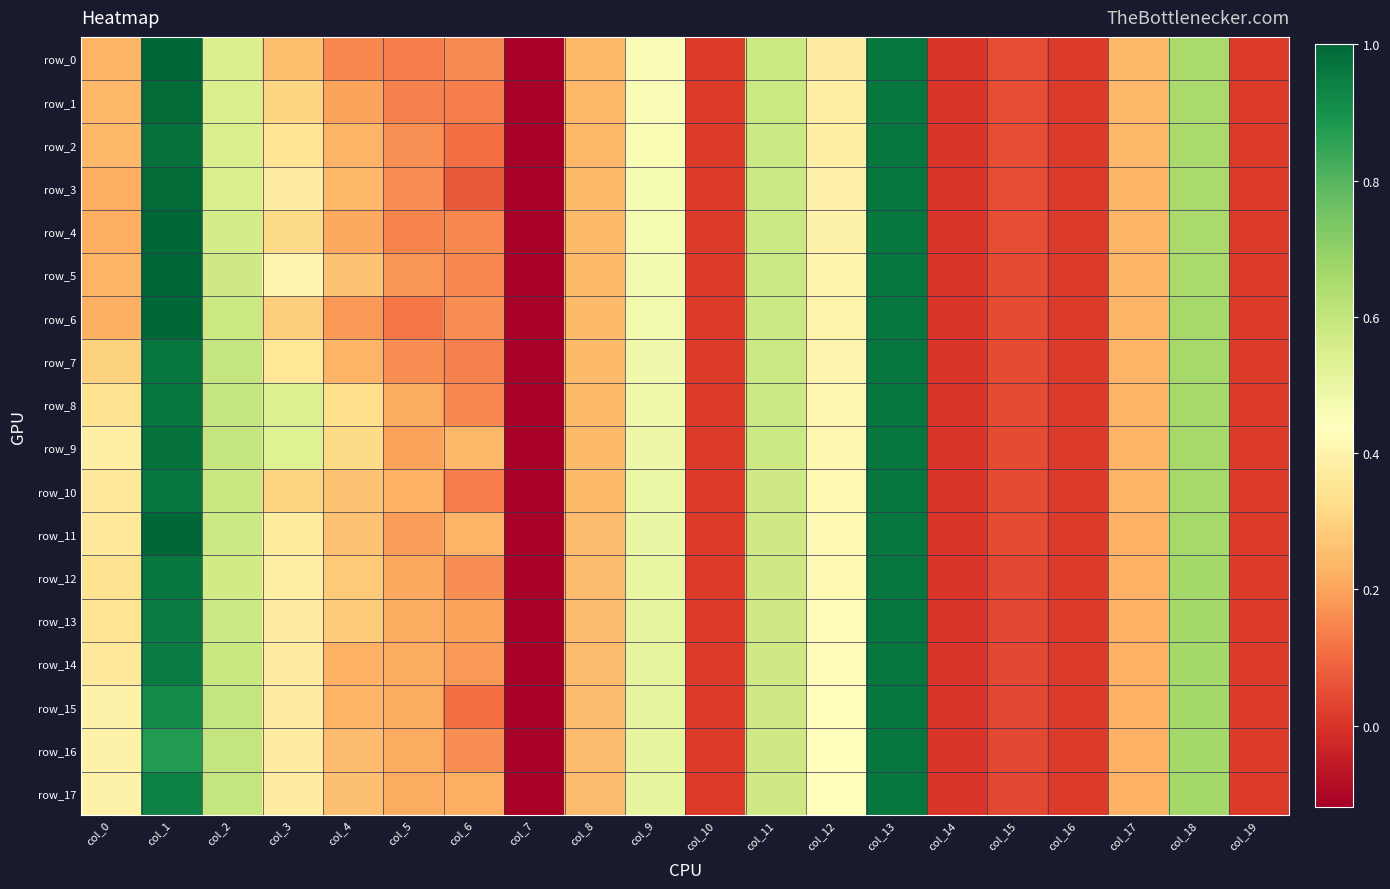

Is it true that row_5 equals 0.6 at col_11?

True